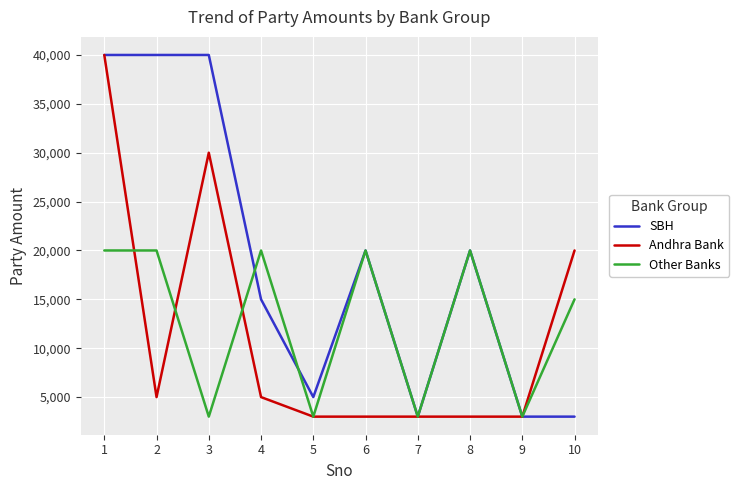

What is the minimum value shown in the chart?

3000